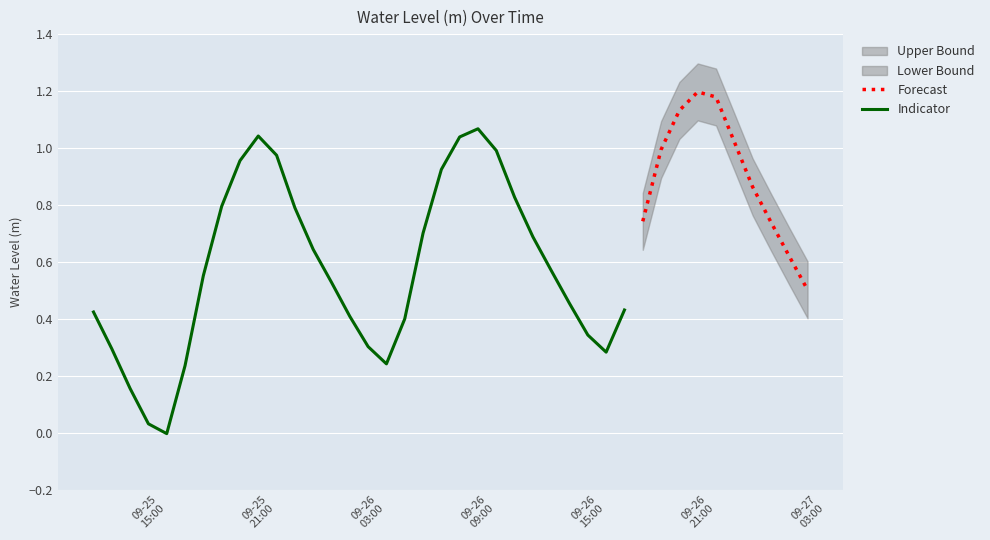

List the labels in order of value, smallest first.

2025-09-25 16:00:00, 2025-09-25 15:00:00, 2025-09-25 14:00:00, 2025-09-25 17:00:00, 2025-09-26 04:00:00, 2025-09-26 16:00:00, 2025-09-25 13:00:00, 2025-09-26 03:00:00, 2025-09-26 15:00:00, 2025-09-26 05:00:00, 2025-09-26 02:00:00, 2025-09-25 12:00:00, 2025-09-26 17:00:00, 2025-09-26 14:00:00, 2025-09-27 03:00:00, 2025-09-26 01:00:00, 2025-09-25 18:00:00, 2025-09-26 13:00:00, 2025-09-27 02:00:00, 2025-09-26 00:00:00, 2025-09-26 12:00:00, 2025-09-26 06:00:00, 2025-09-27 01:00:00, 2025-09-26 18:00:00, 2025-09-25 23:00:00, 2025-09-25 19:00:00, 2025-09-26 11:00:00, 2025-09-27 00:00:00, 2025-09-26 07:00:00, 2025-09-25 20:00:00, 2025-09-25 22:00:00, 2025-09-26 10:00:00, 2025-09-26 19:00:00, 2025-09-26 23:00:00, 2025-09-26 08:00:00, 2025-09-25 21:00:00, 2025-09-26 09:00:00, 2025-09-26 20:00:00, 2025-09-26 22:00:00, 2025-09-26 21:00:00